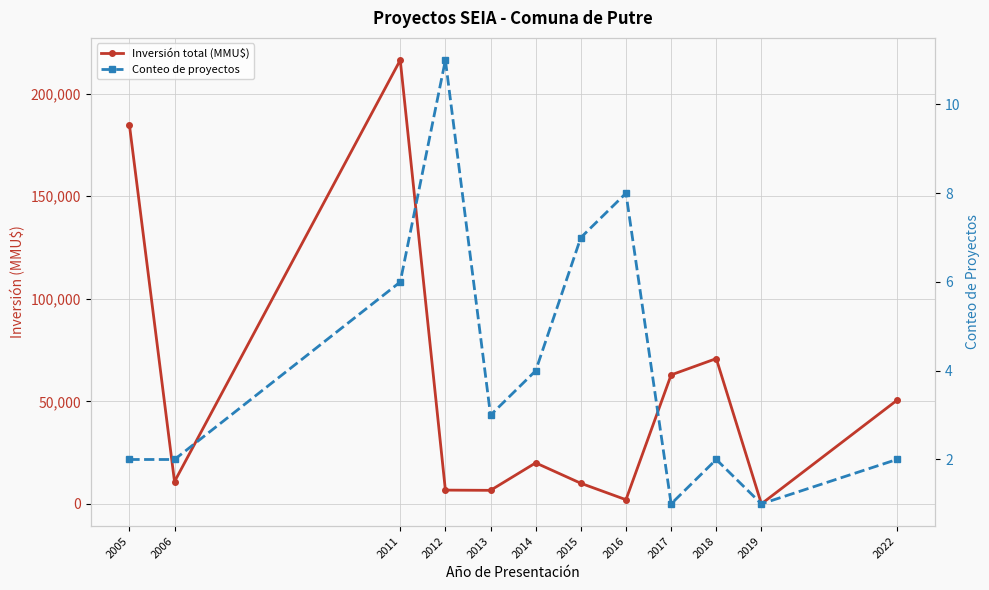

What is the difference between the second highest and second lowest values in the Inversión total (MMU$) series?

182971